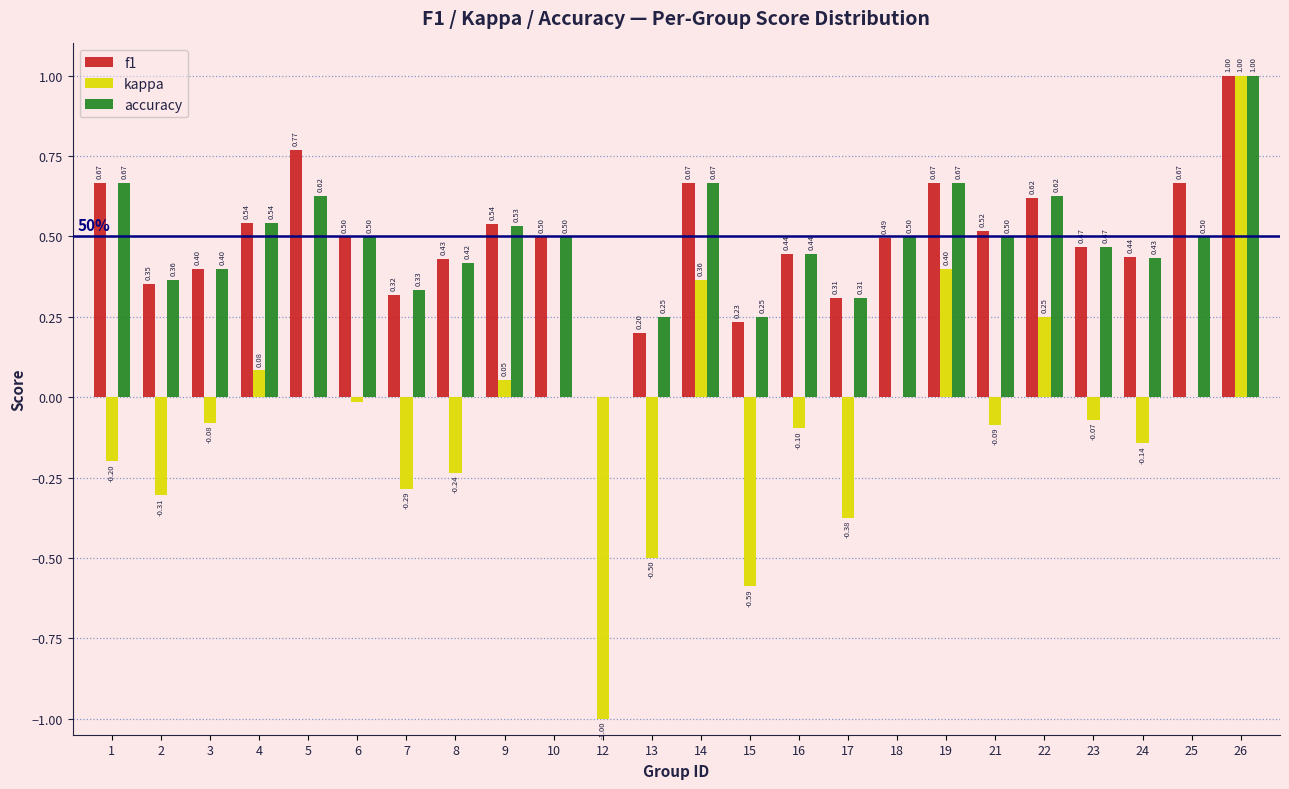

Is the value of kappa at 12 greater than the value of f1 at 10?

No